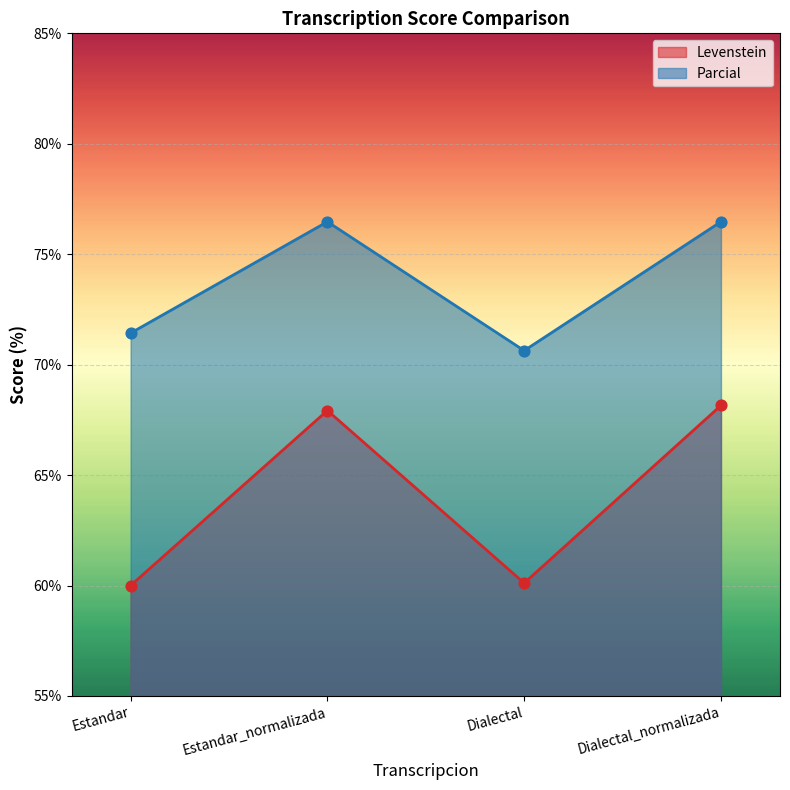

Which series has the largest total across all categories?

Parcial